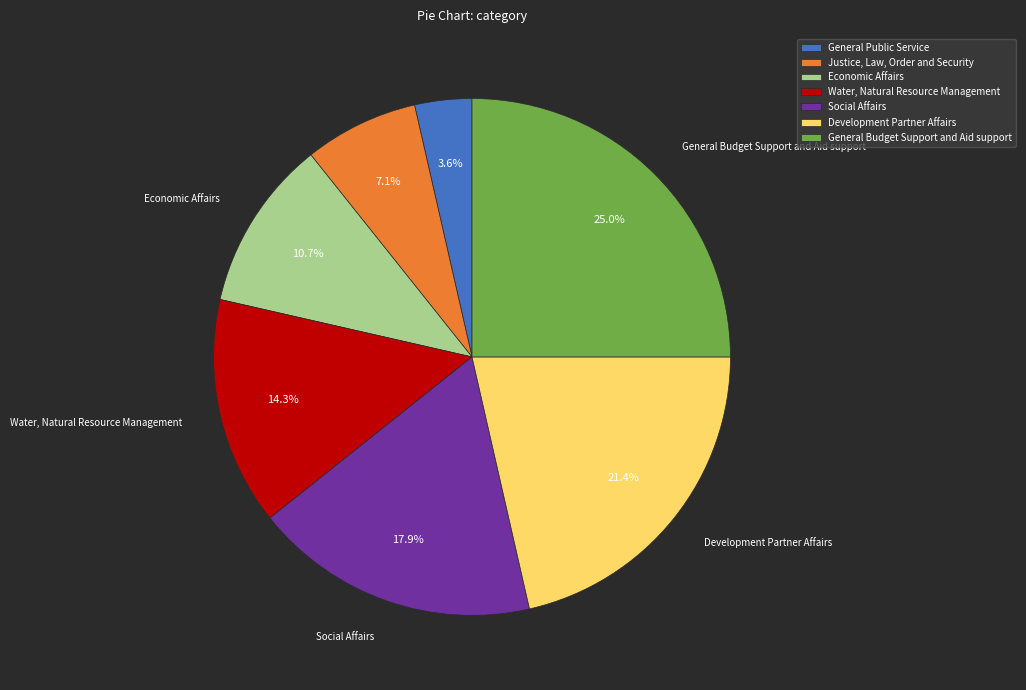

To the nearest percent, what is the combined percentage of Economic Affairs and General Public Service?

14%